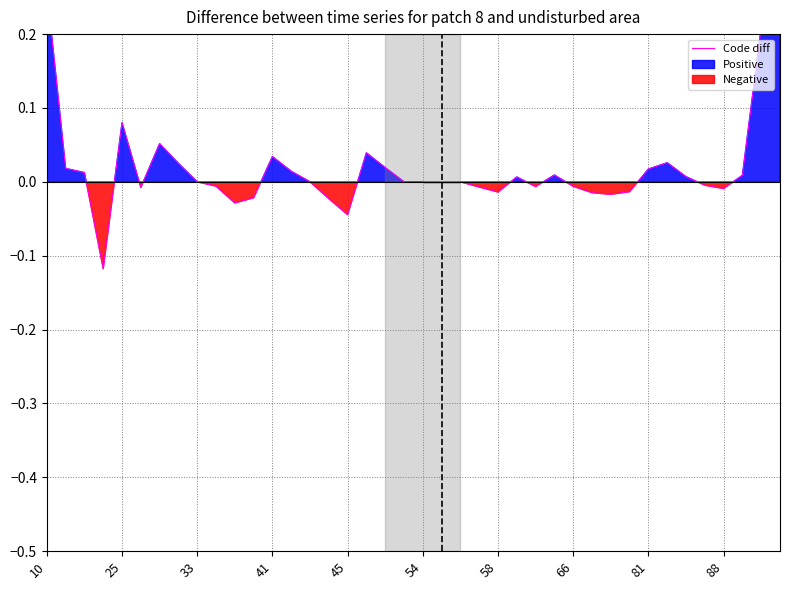

How many data points are above 0?

18